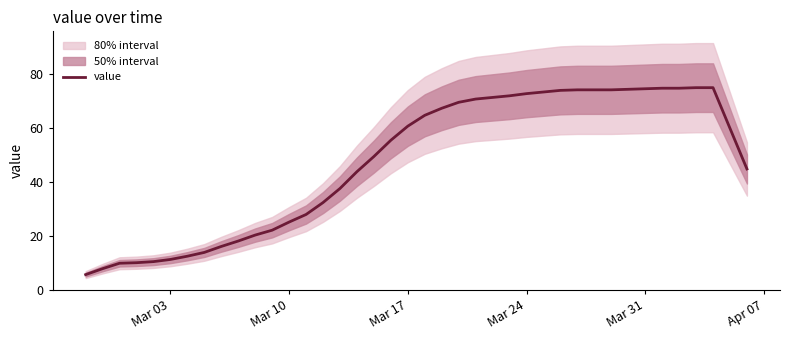

How many lines are shown in the chart?

1